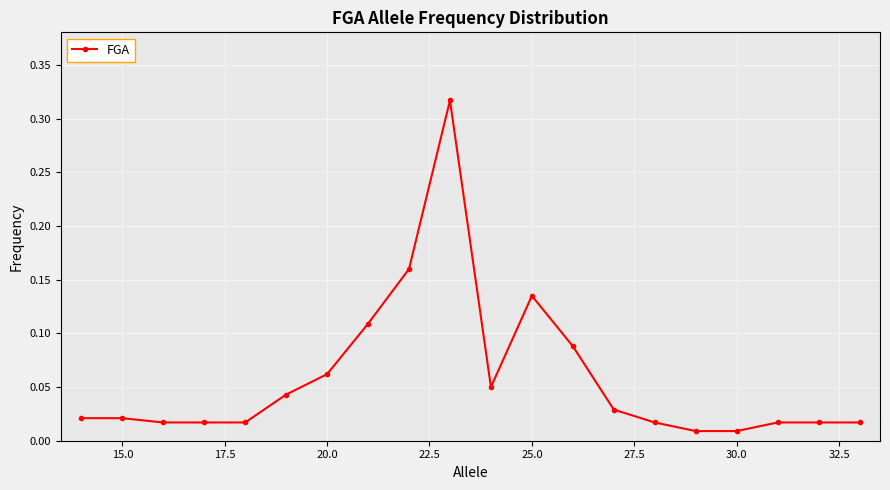

True or false: there are more than 1 points higher than both neighbors.

True